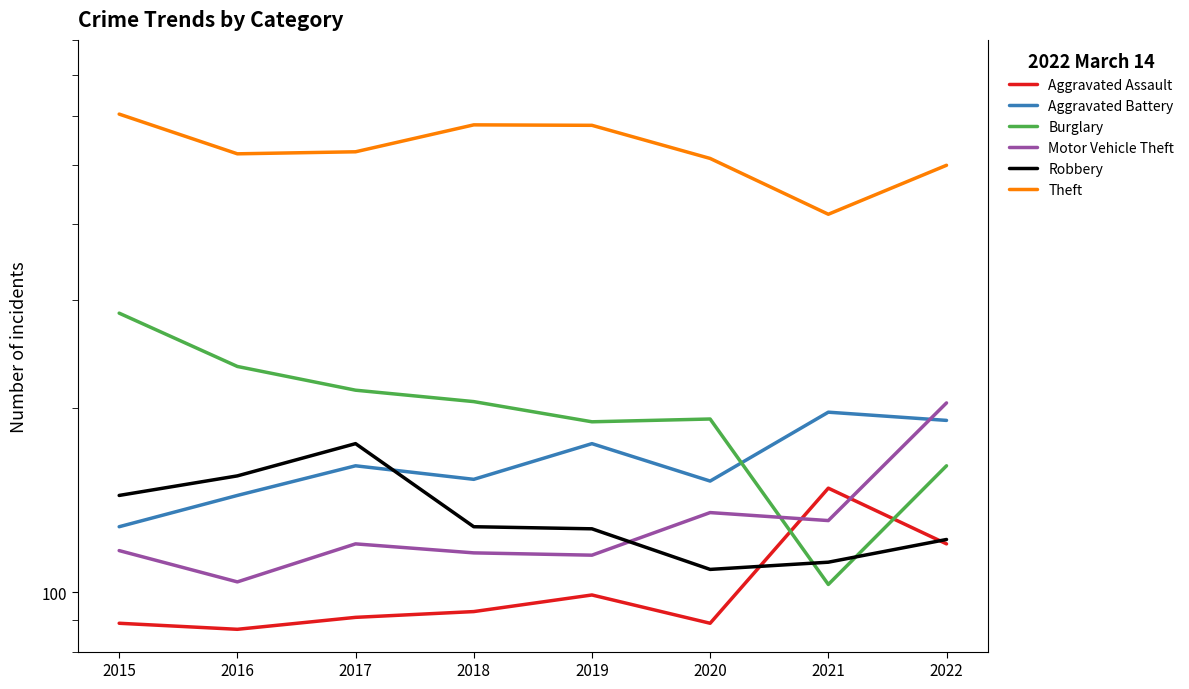

What are all the series names shown in the legend?

Aggravated Assault, Aggravated Battery, Burglary, Motor Vehicle Theft, Robbery, Theft